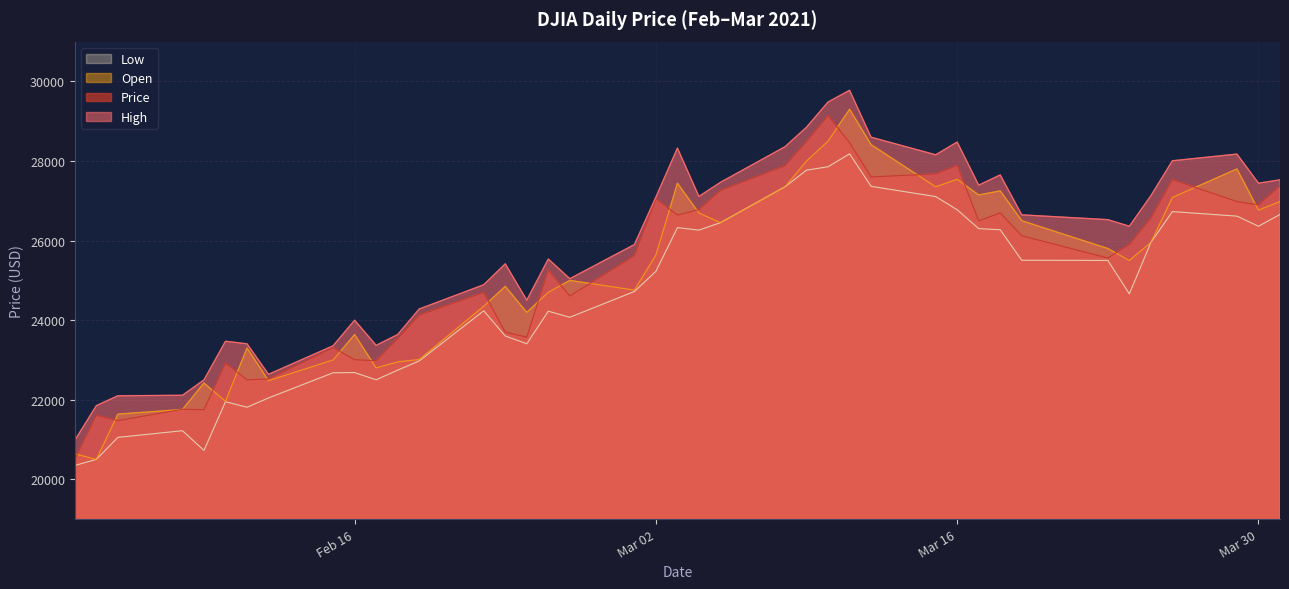

How many interior local valleys does the Open series have?

11